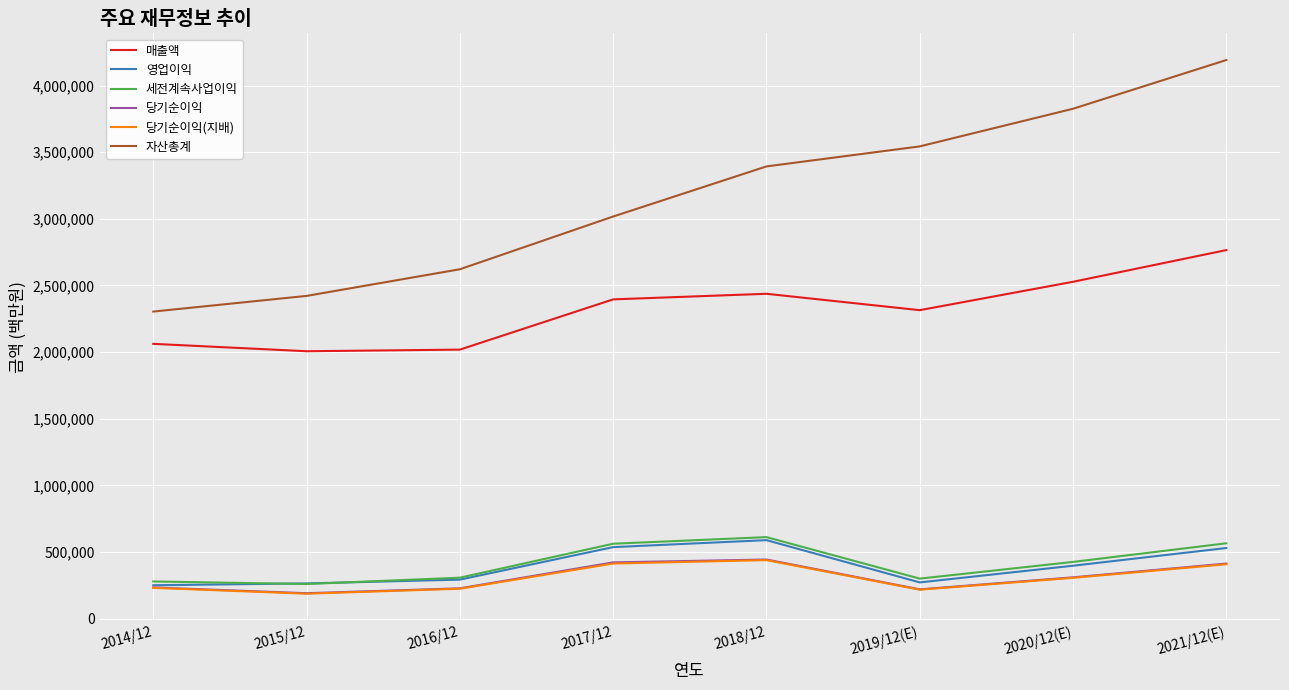

What is the difference between the highest and lowest values at 2017/12?

2604075